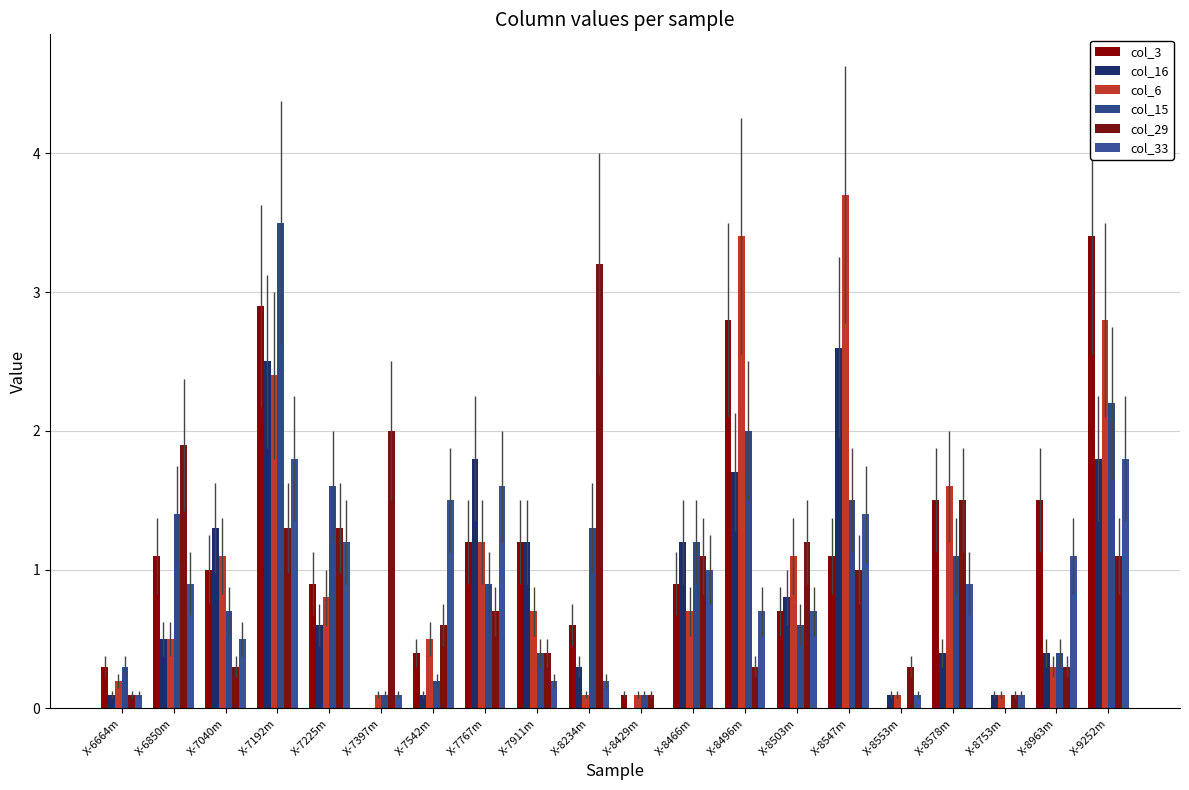

What is the sum of all col_15 values?

19.5